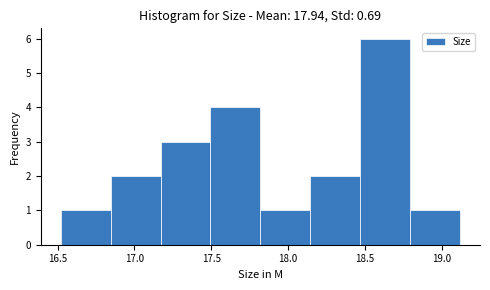

Which range on the x-axis has the tallest bar?

18.470 to 18.795